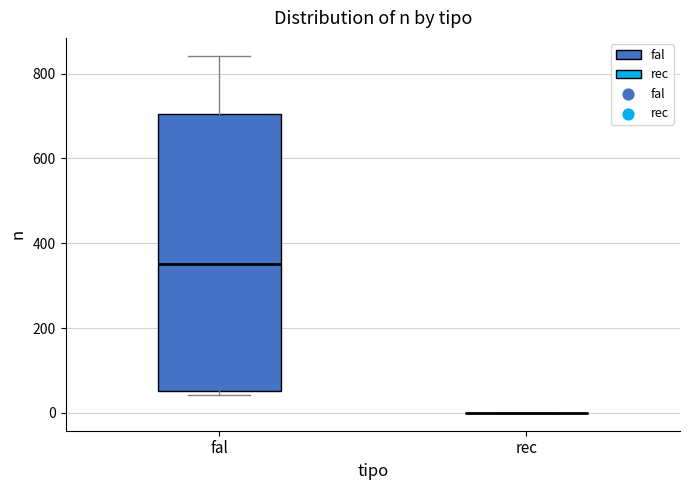

Which box is the tallest, from its lower edge to its upper edge?

fal